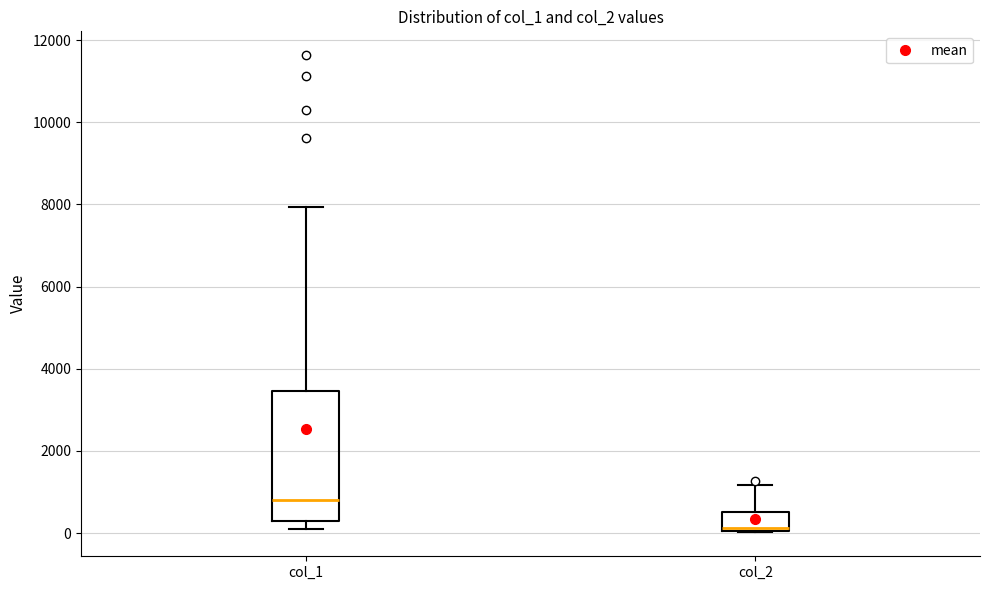

Where is the upper edge of the box for col_1 on the y-axis? The values are not printed on the chart, so give them approximately, as read against the axis.

3400